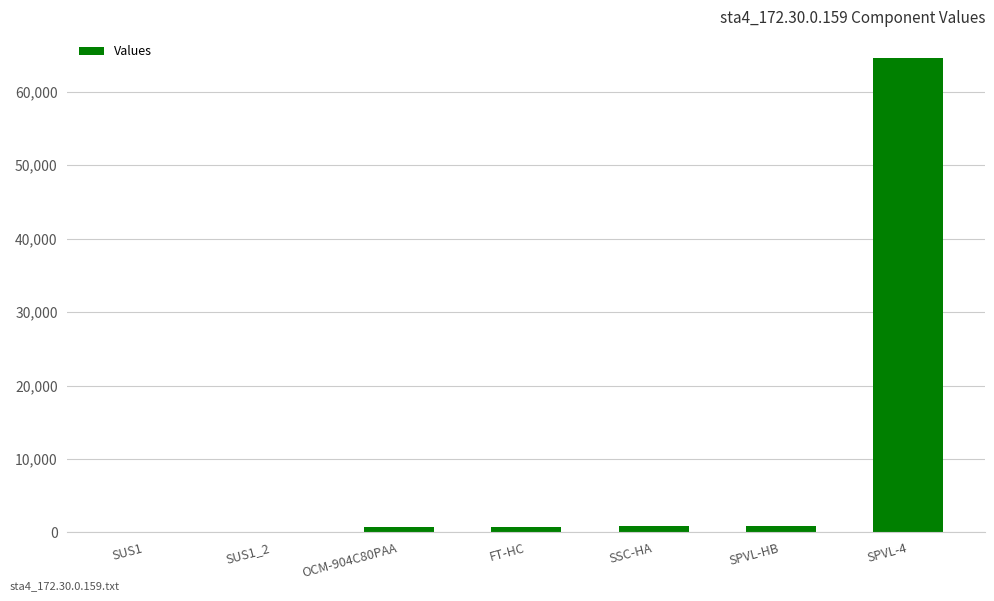

The value at SPVL-4 is 64633. True or false?

True